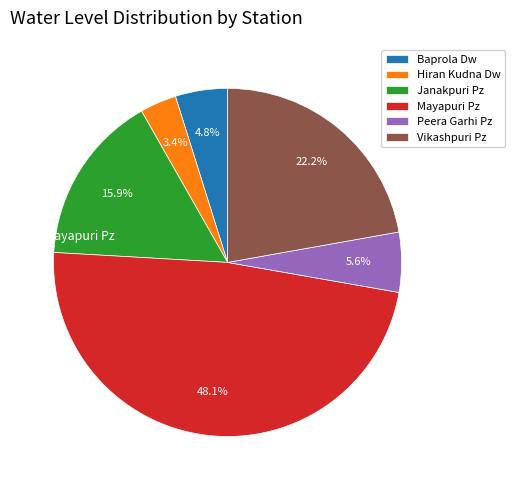

How many slices are in this pie chart?

6